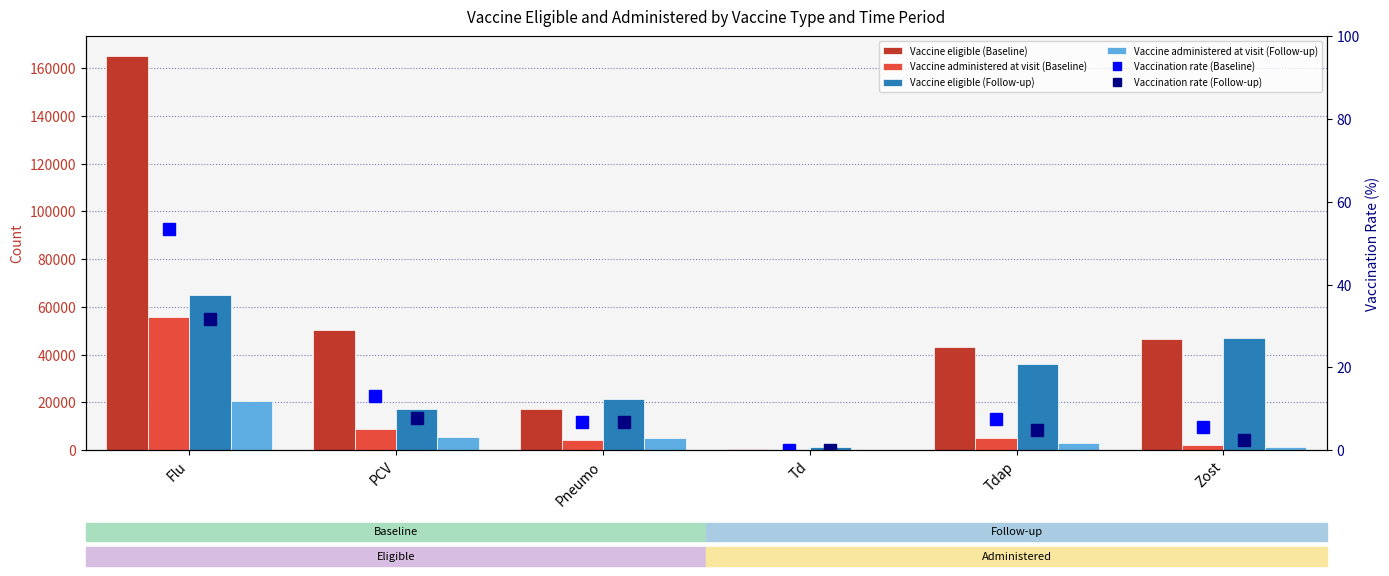

List the series in order of their peak value, highest first.

Vaccine eligible (Baseline), Vaccine eligible (Follow-up), Vaccine administered at visit (Baseline), Vaccine administered at visit (Follow-up), Vaccination rate (Baseline), Vaccination rate (Follow-up)